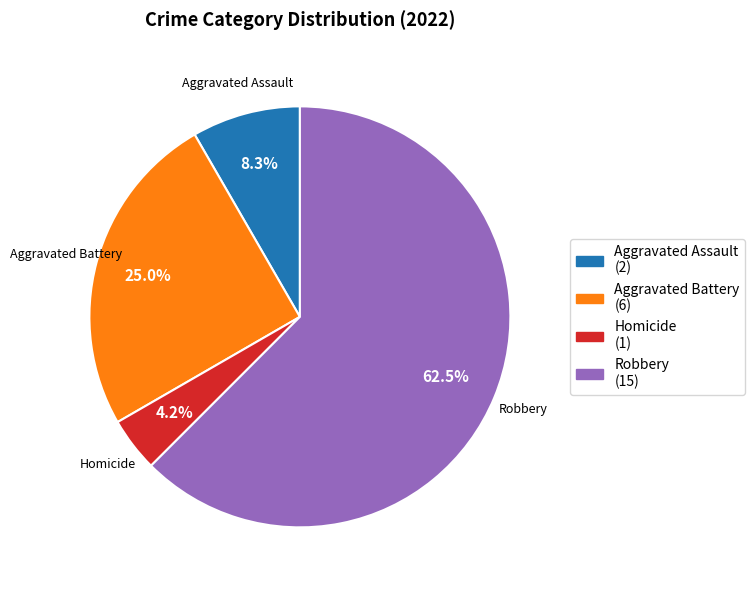

Does any single category account for the majority?

Yes